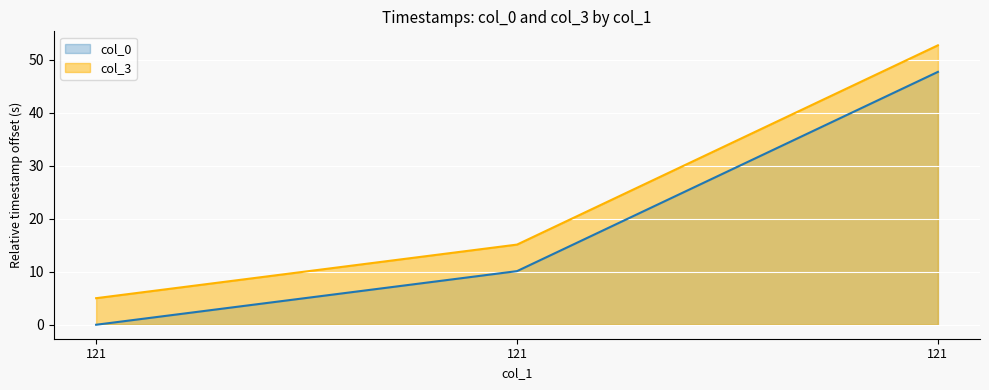

Which series has the largest total across all categories?

col_3